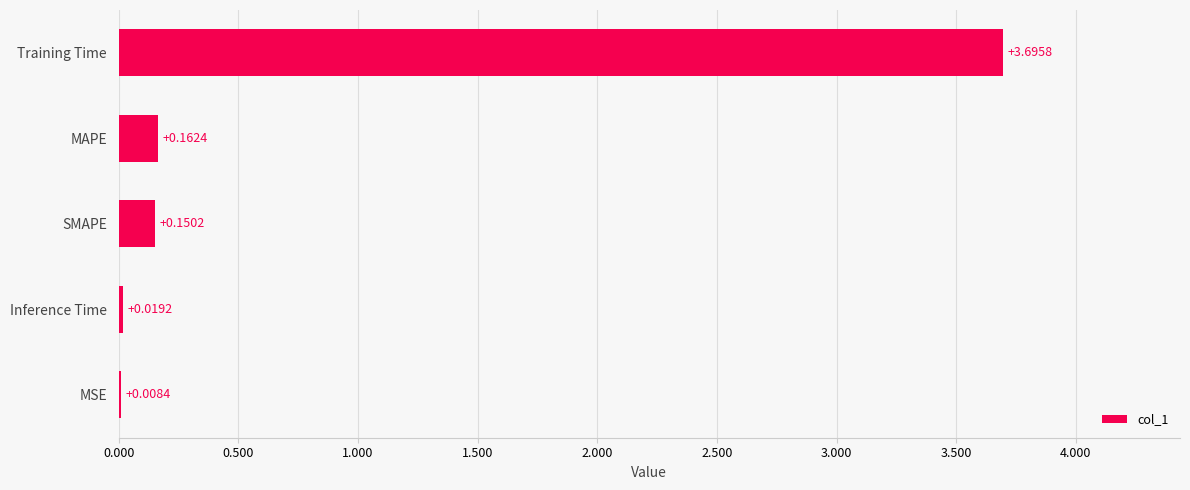

Which has a higher value, Training Time or MSE?

Training Time